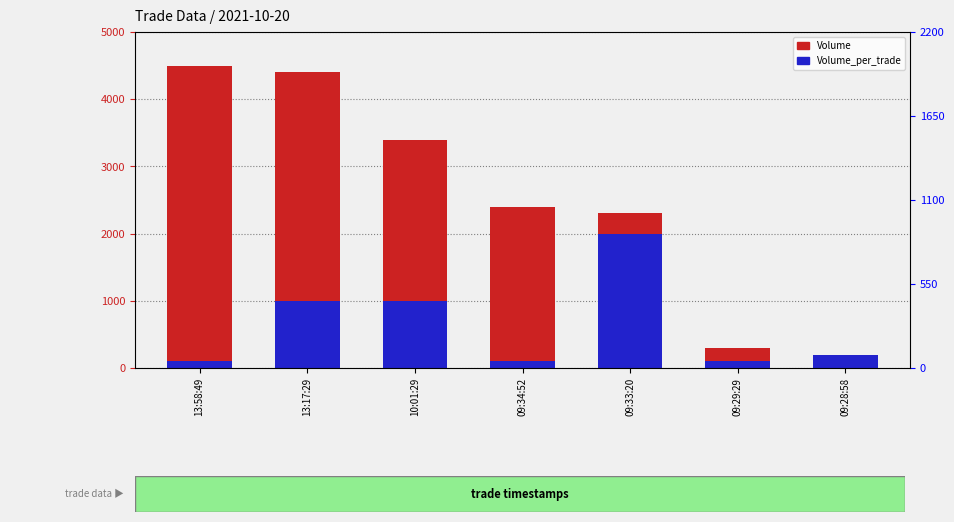

True or false: Volume has a value of 762 at 10:01:29.

False